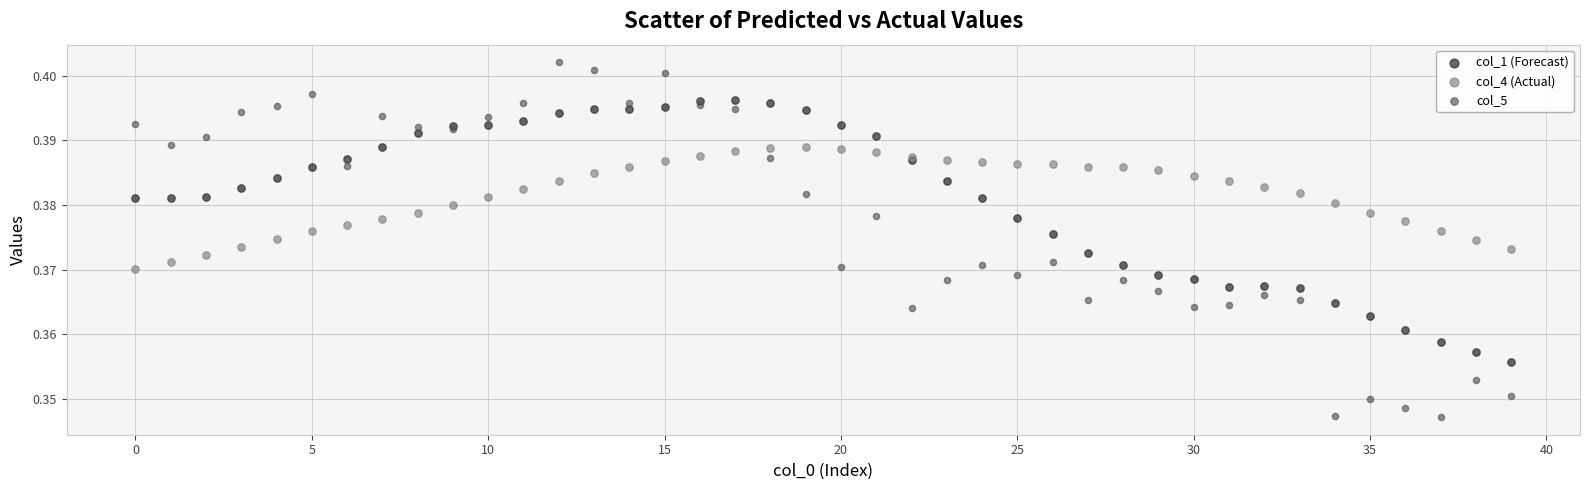

Which series has the largest Y range (max minus min)?

col_5